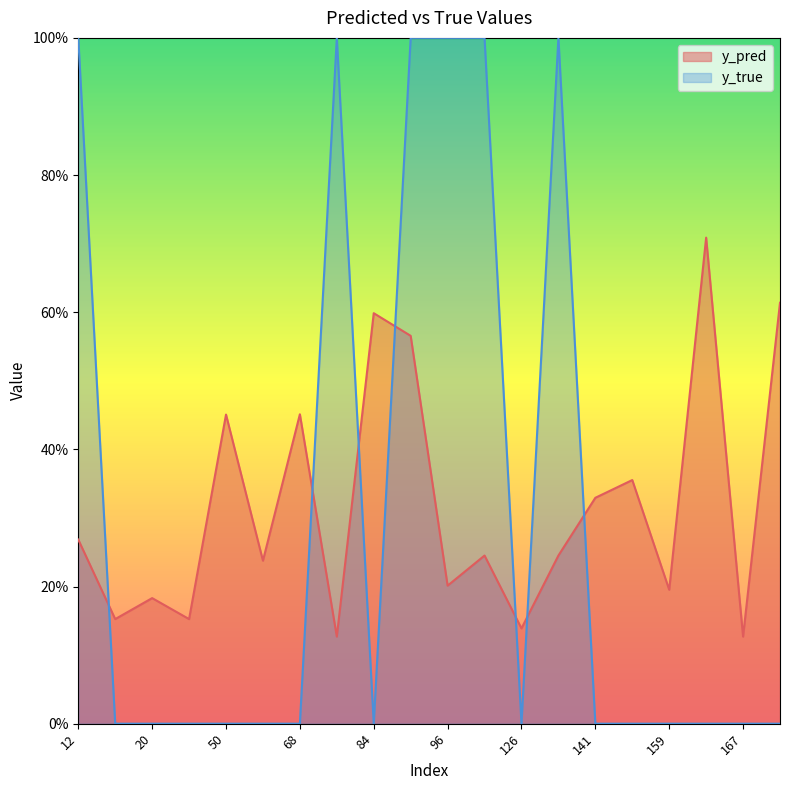

How many lines are shown in the chart?

2